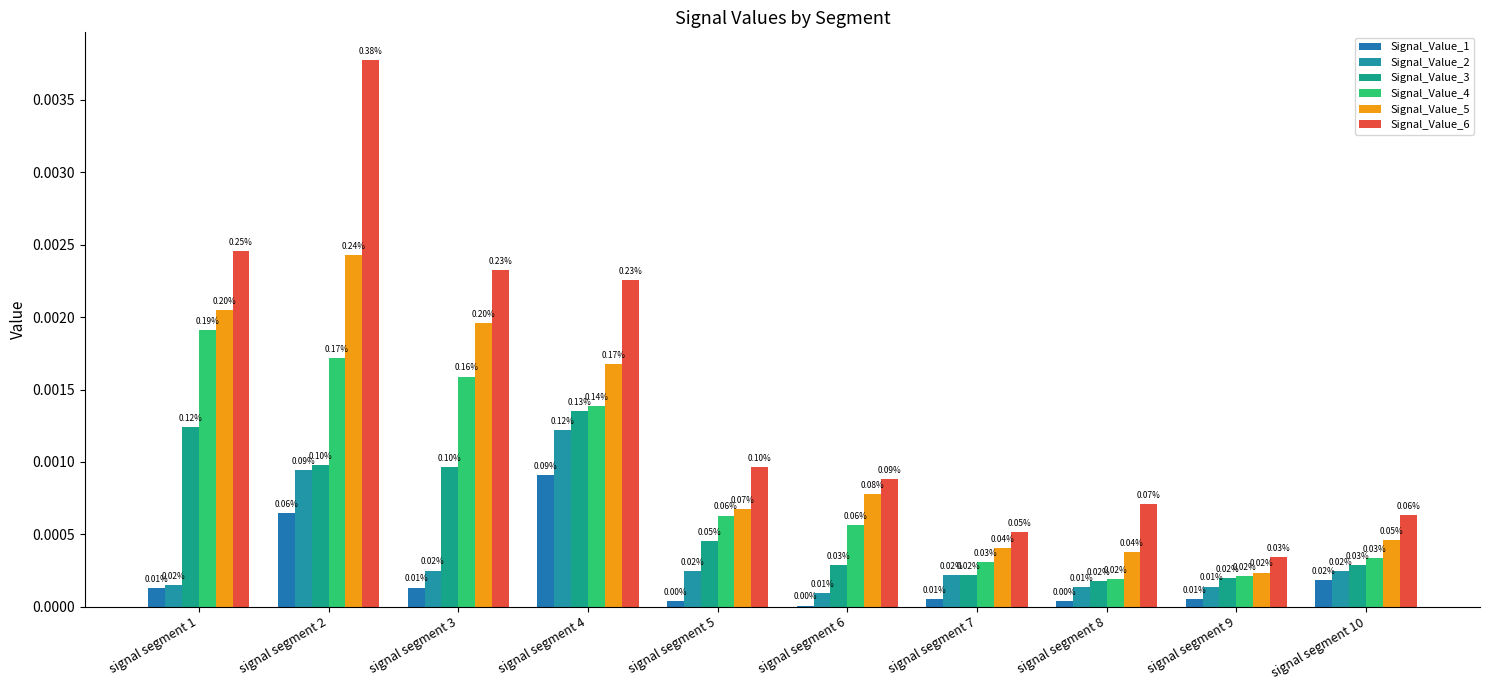

Does the chart contain stacked bars?

No